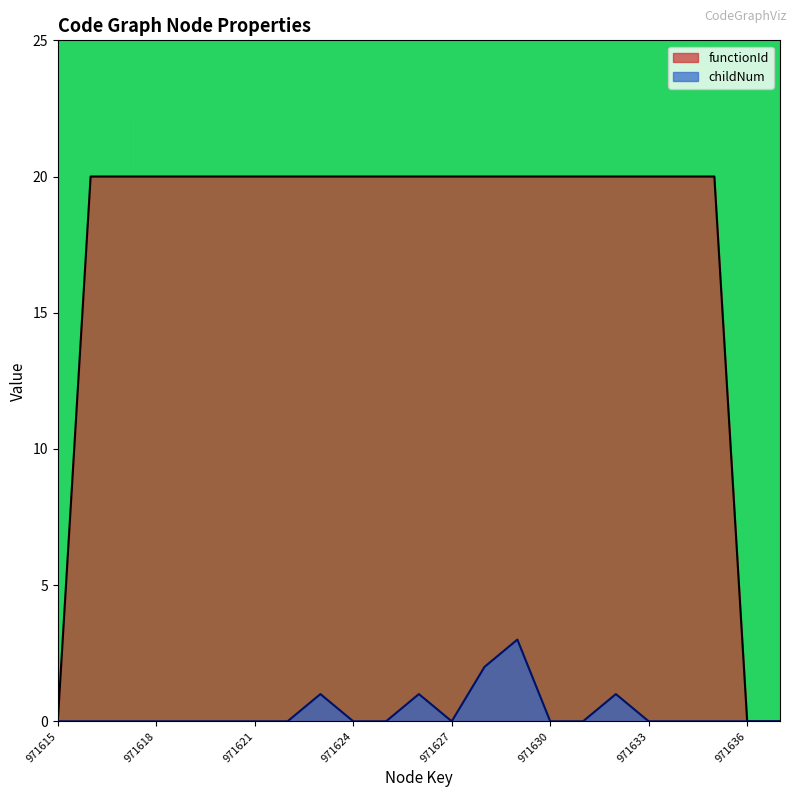

Which series changed the most between 971623 and 971634?

childNum